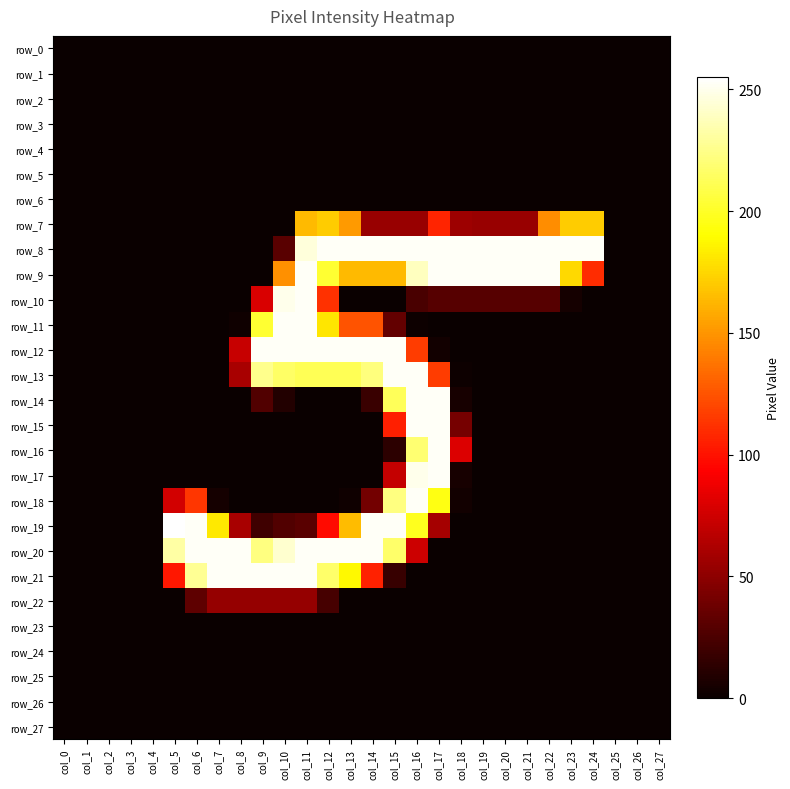

List the series in order of their peak value, highest first.

row_19, row_8, row_9, row_10, row_11, row_12, row_13, row_14, row_15, row_16, row_17, row_18, row_20, row_21, row_7, row_22, row_0, row_1, row_2, row_3, row_4, row_5, row_6, row_23, row_24, row_25, row_26, row_27